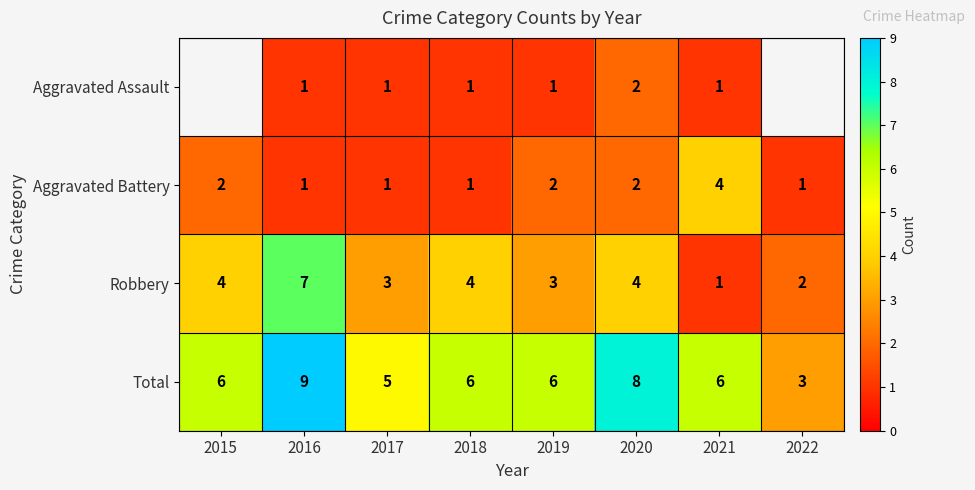

At which category is the sum across all series the highest?

2016